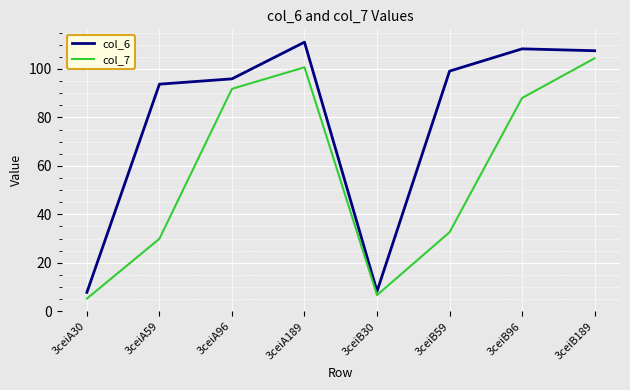

Which series has the largest total across all categories?

col_6